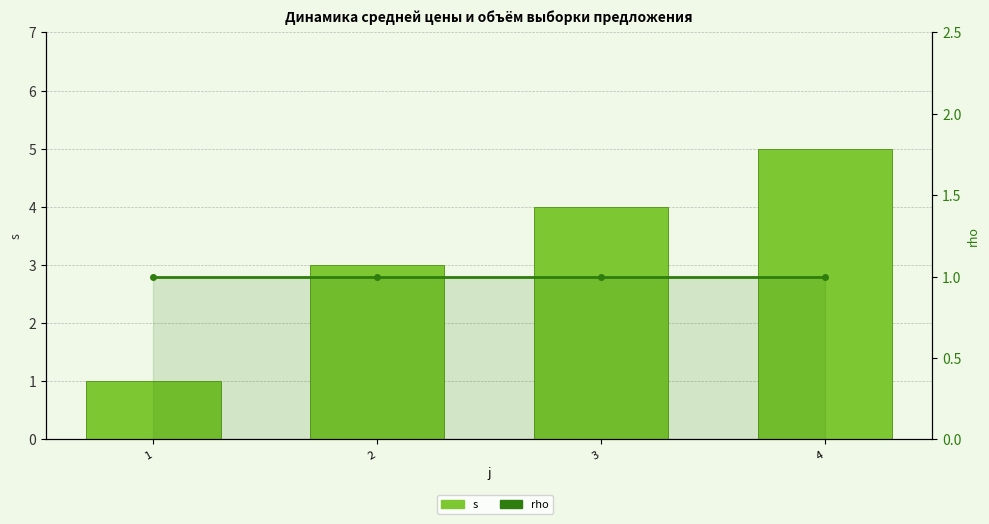

What is the approximate value of rho at 4?

1